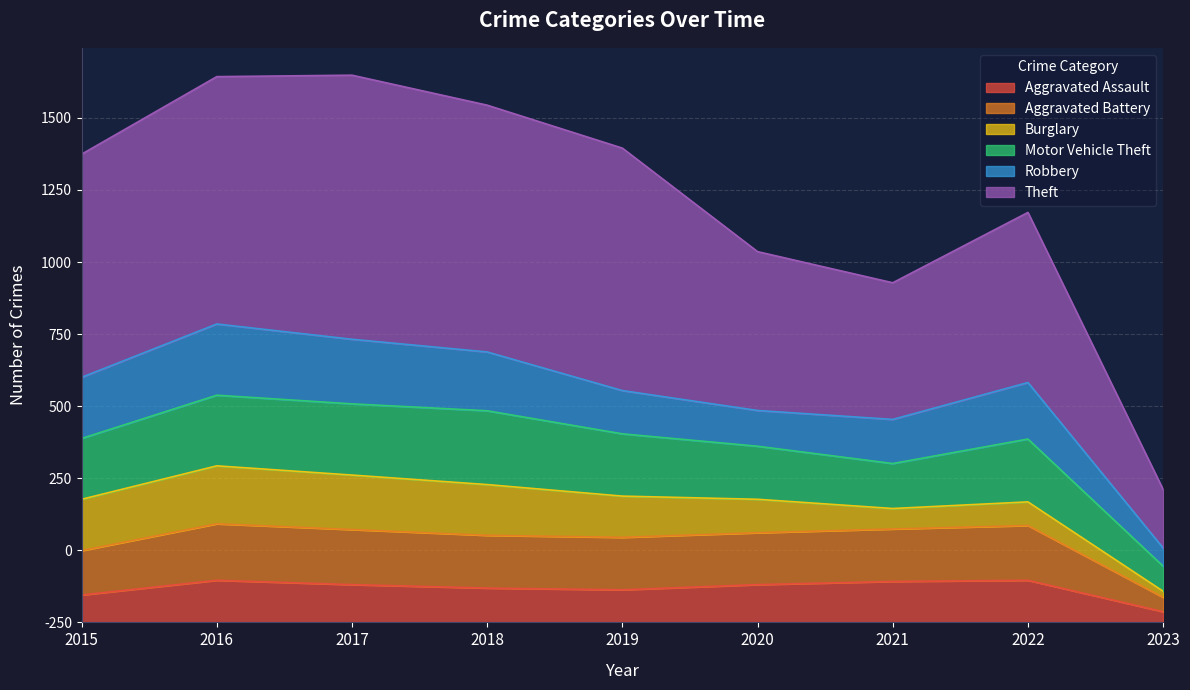

How many interior local peaks does the Theft series have?

2